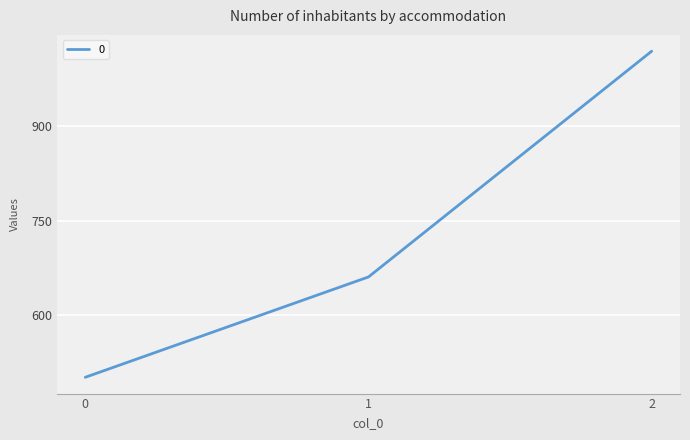

What is the greatest value displayed?

1020